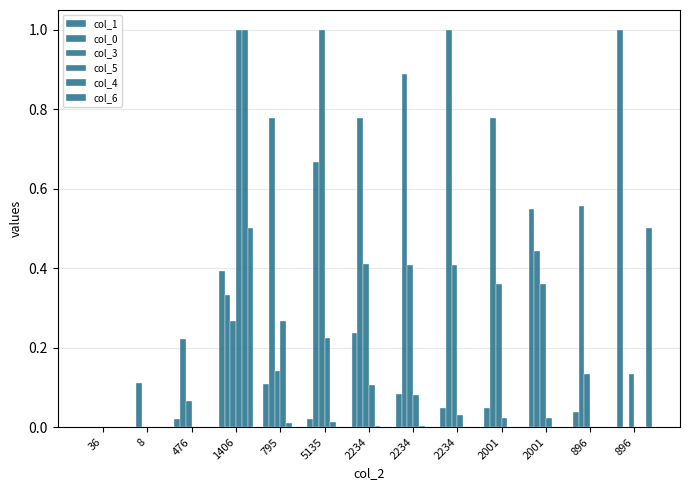

Count the number of data series in this chart.

6